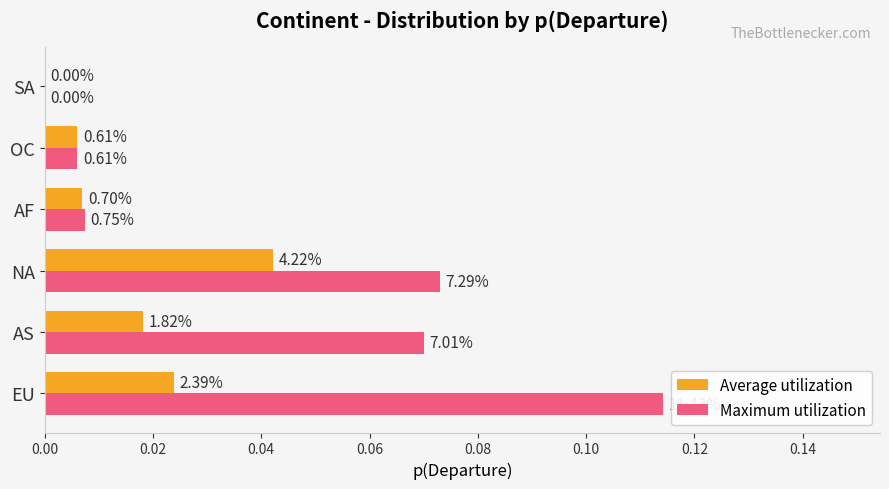

What are all the series names shown in the legend?

Average utilization, Maximum utilization